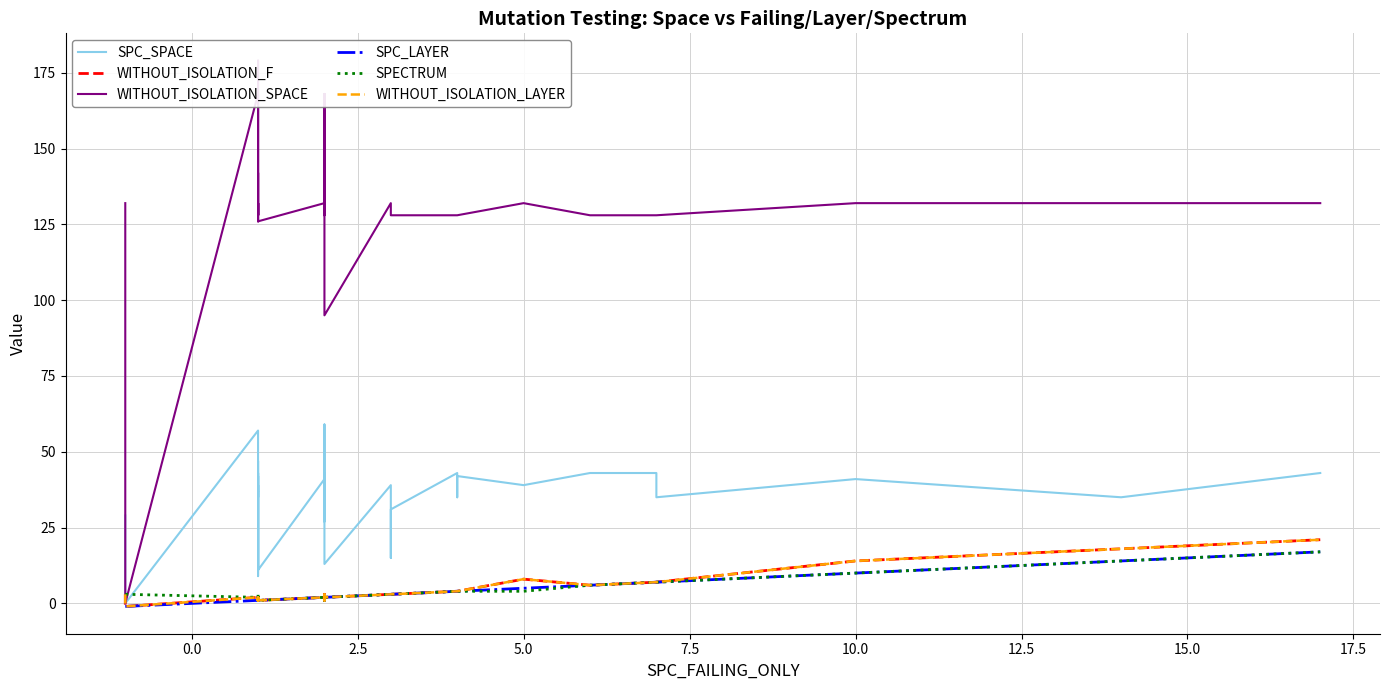

What is the maximum value for SPC_LAYER?

17